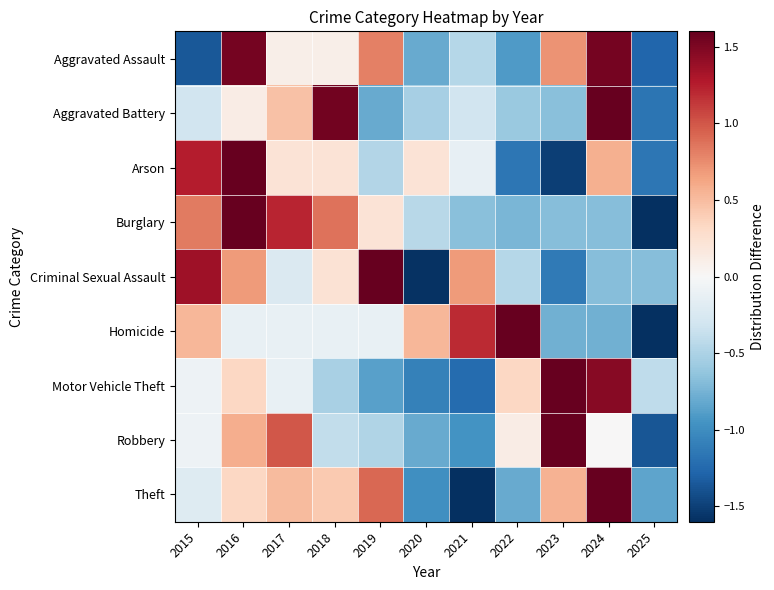

How many categories are shown in the chart?

11